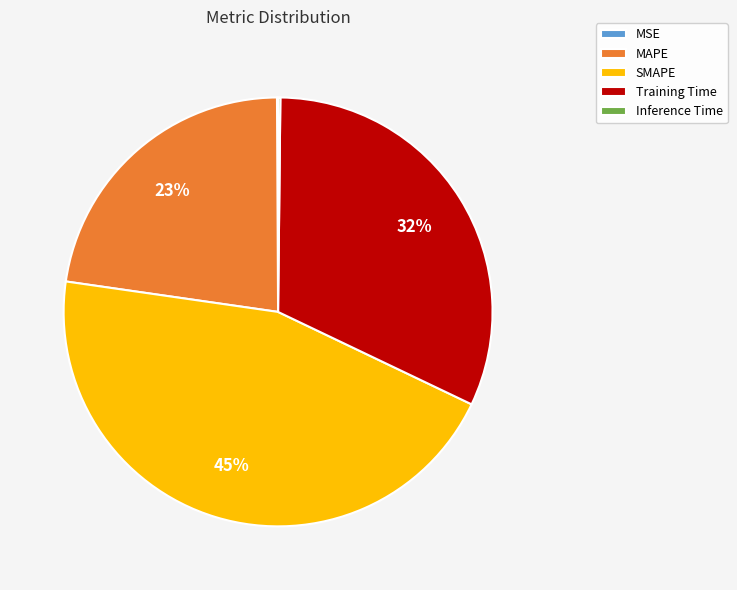

Which slice is the largest?

SMAPE